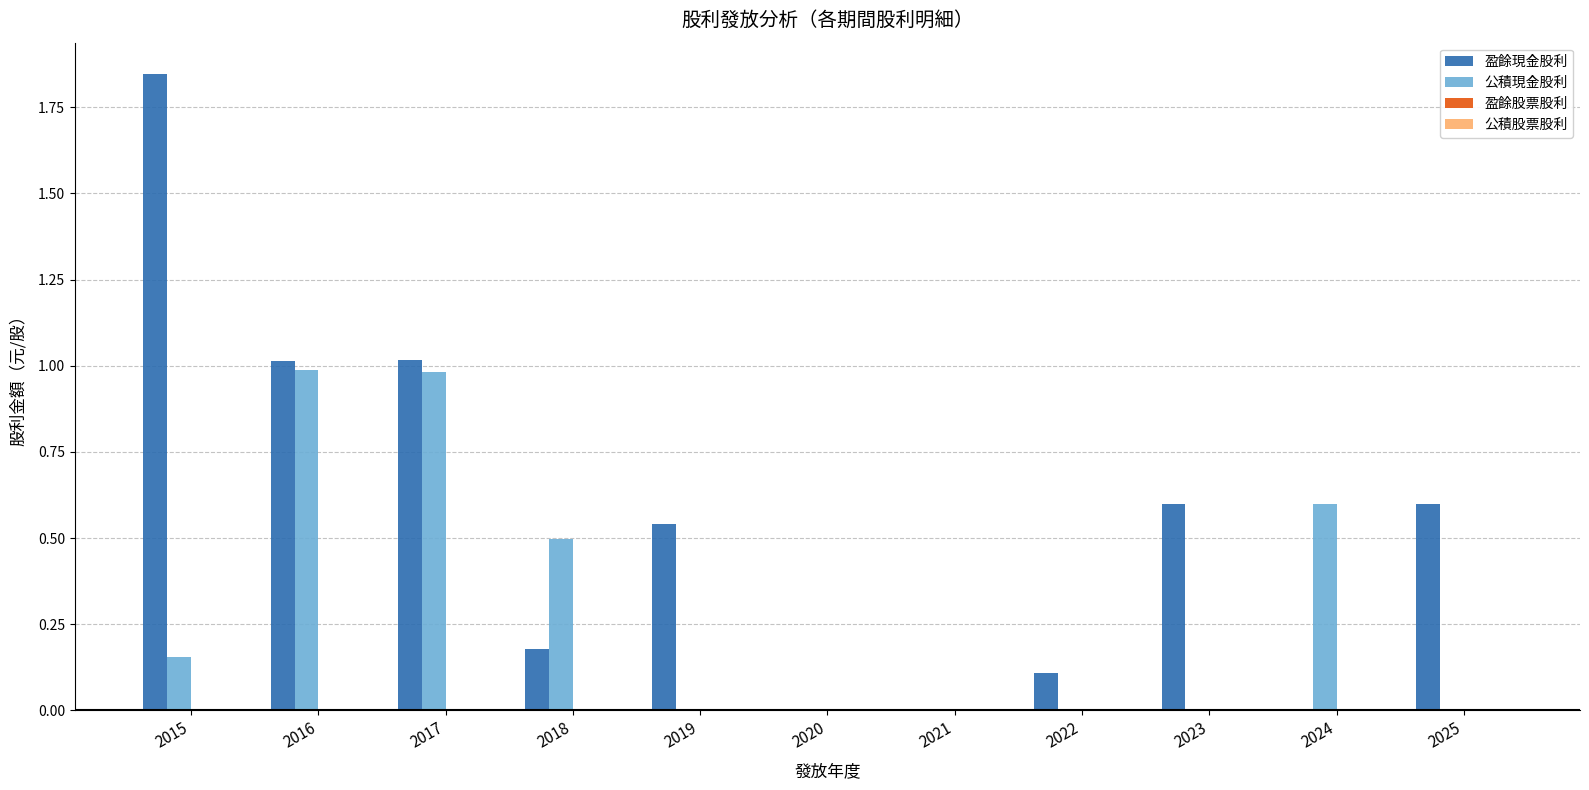

Which category has the highest value across all series?

2015